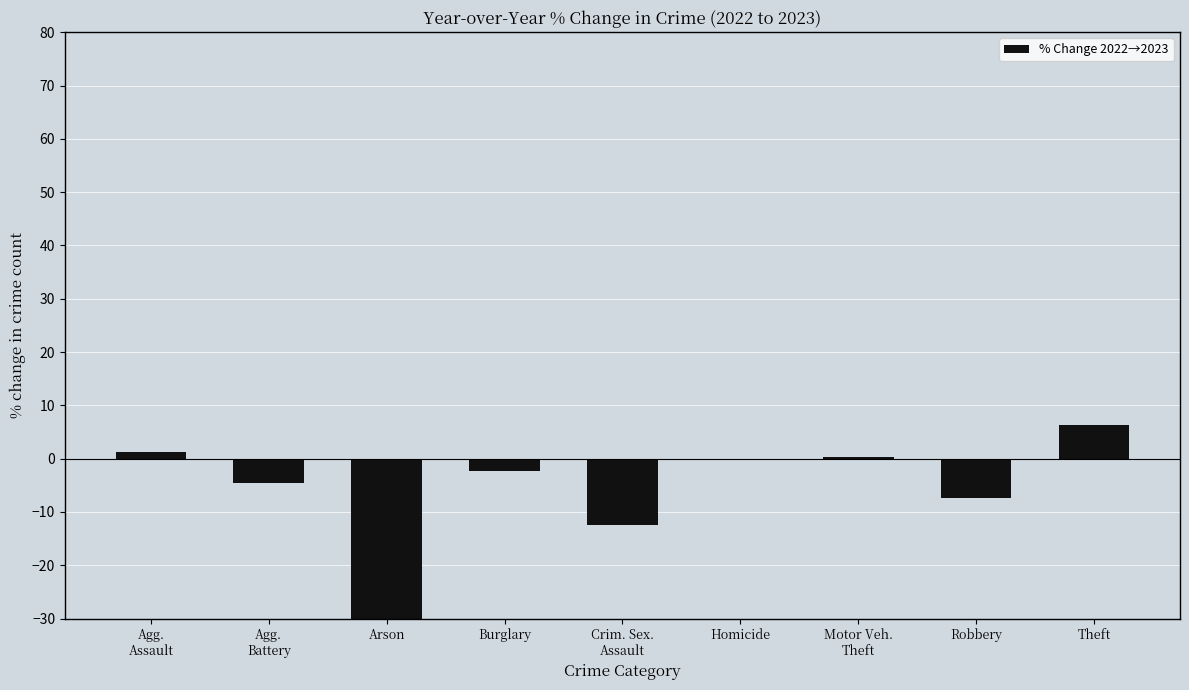

What is the sum of the values at Robbery and Crim. Sex.
Assault?

-19.9